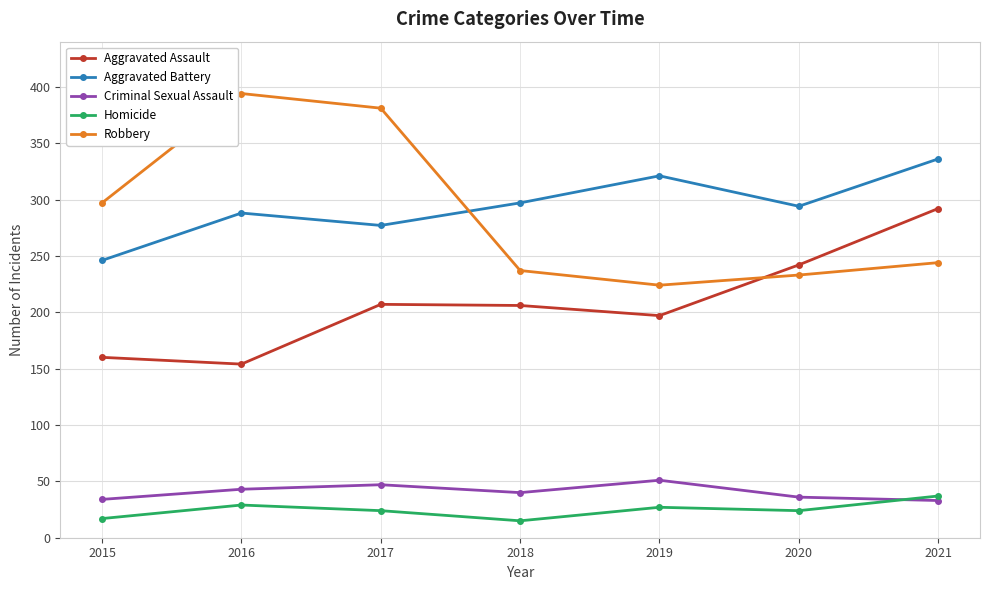

Rank the series at 2018 from highest to lowest value.

Aggravated Battery, Robbery, Aggravated Assault, Criminal Sexual Assault, Homicide